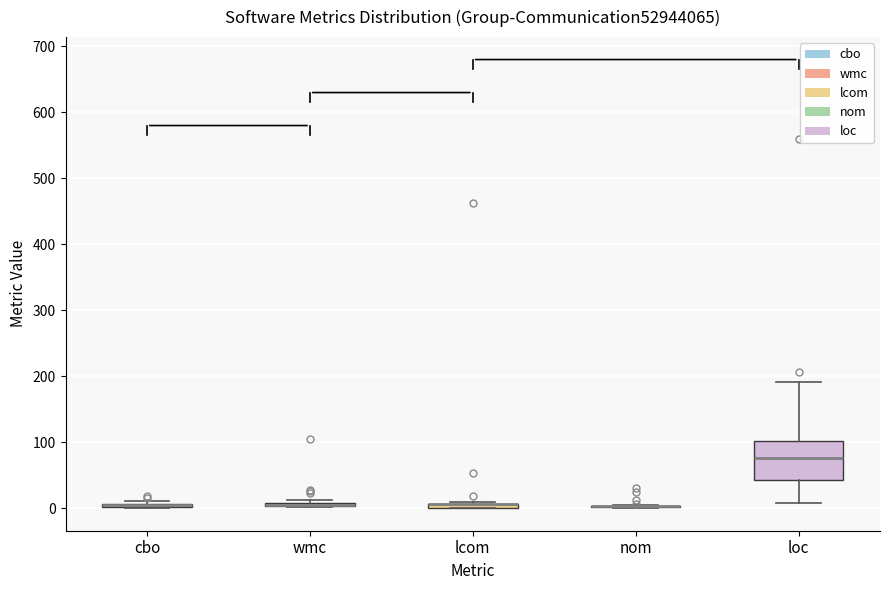

Which box is the tallest, from its lower edge to its upper edge?

loc